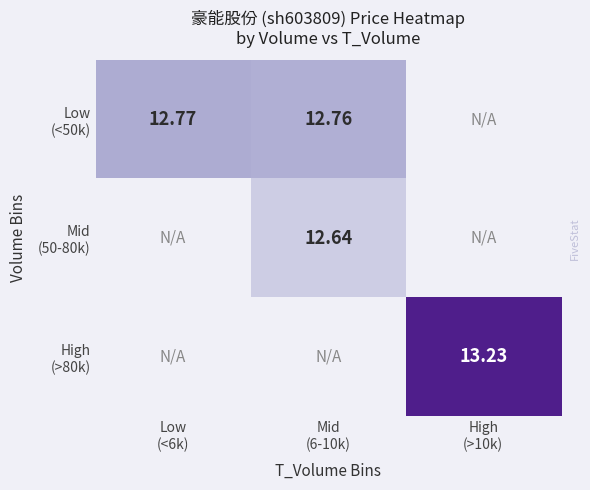

Which series has the widest spread of values?

Low (<50k)